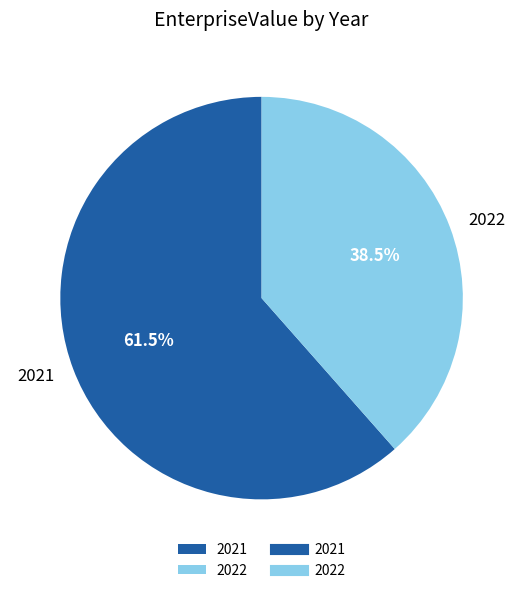

Which category has the biggest portion of the pie?

2021